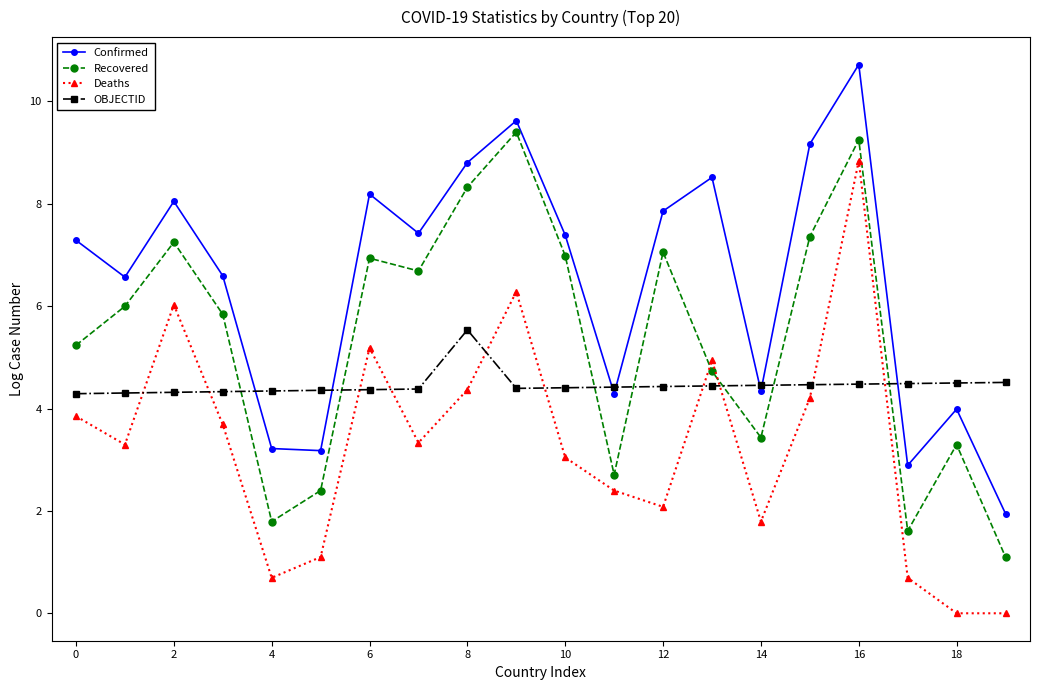

Which series has the largest range (max minus min)?

Deaths